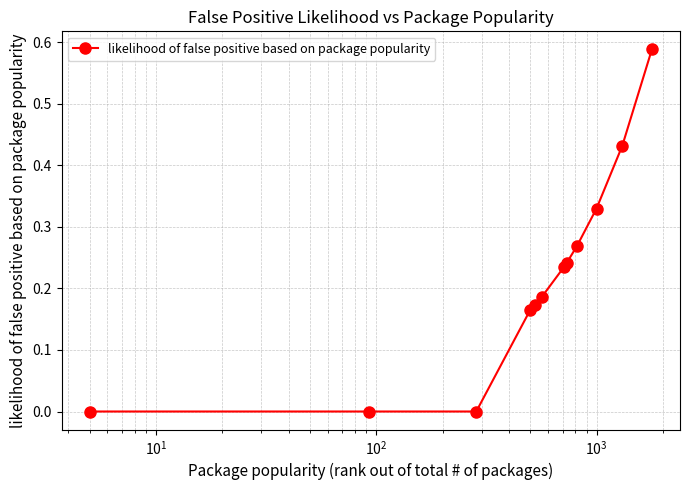

What is the sum of all values?

2.6